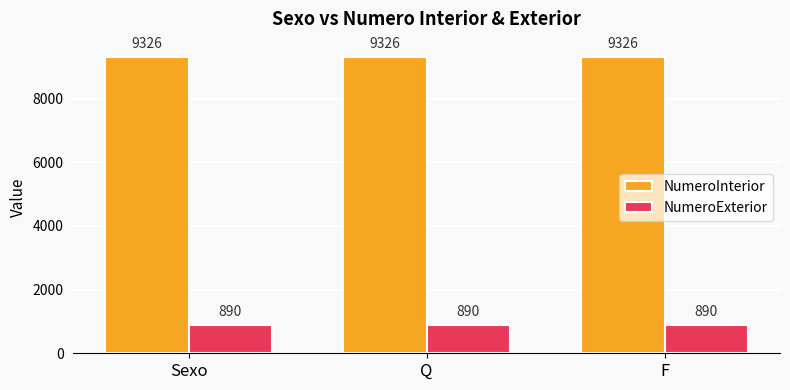

What is the smallest value displayed?

890